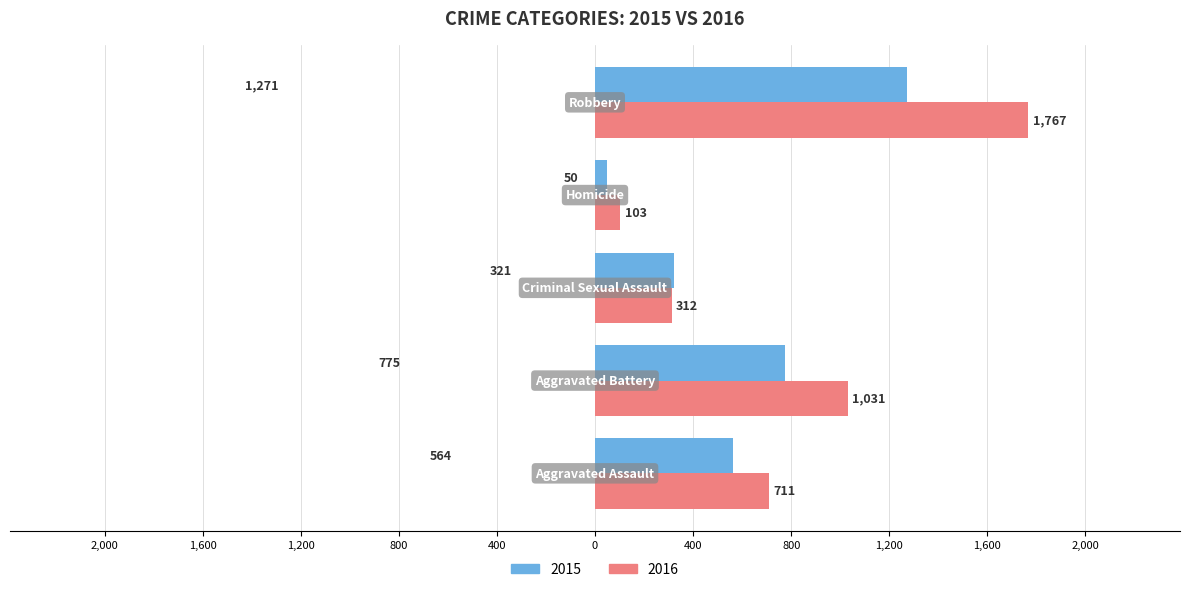

What are all the series names shown in the legend?

2015, 2016